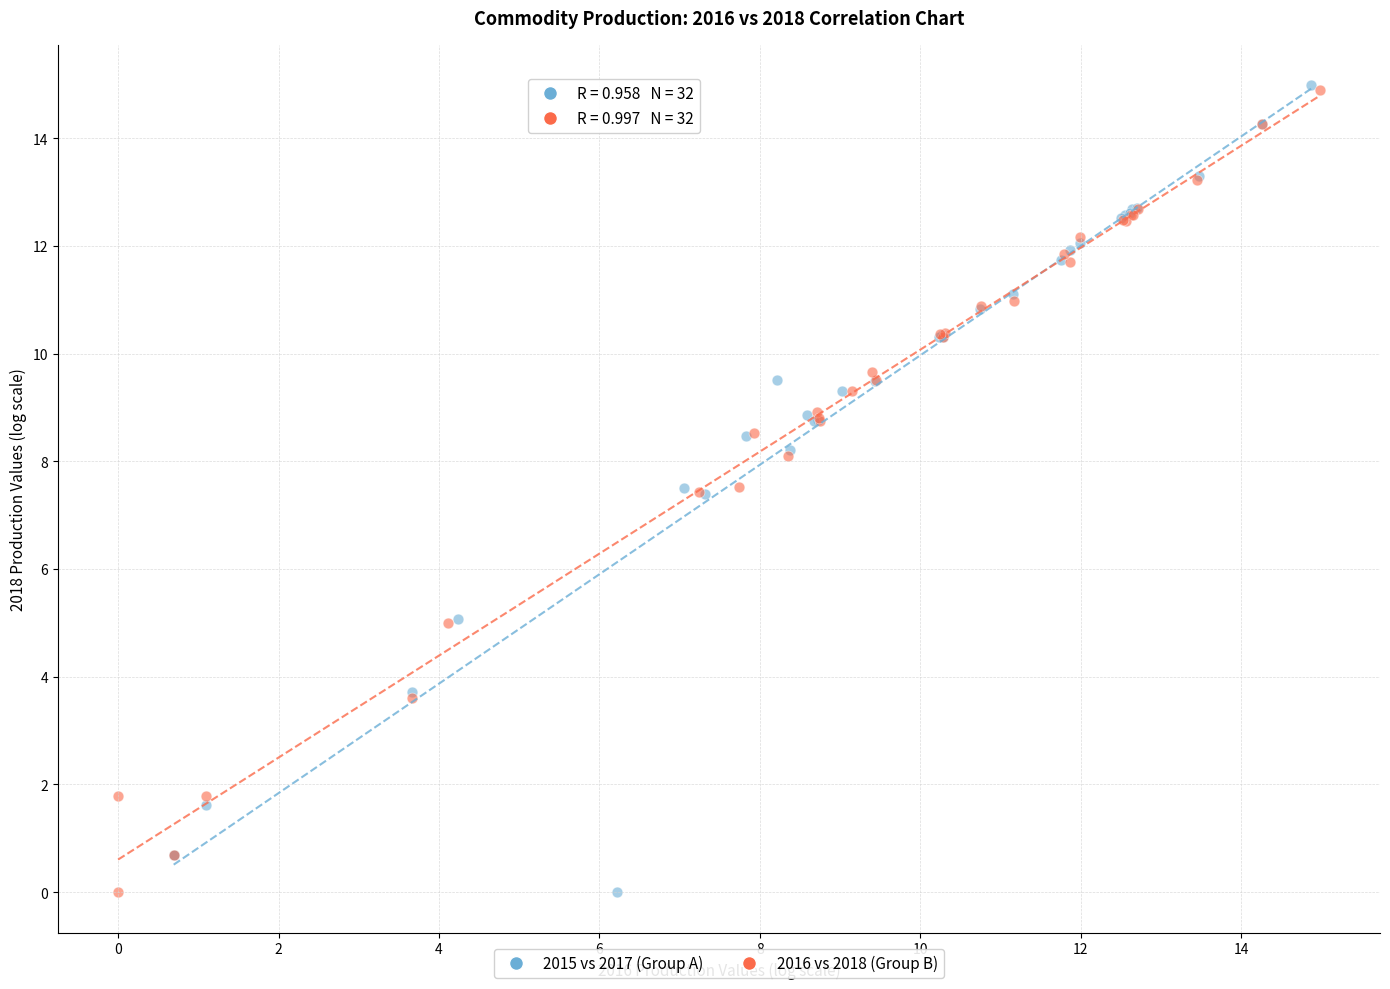

Which series has the widest spread of Y values?

2015 vs 2017 (Group A)